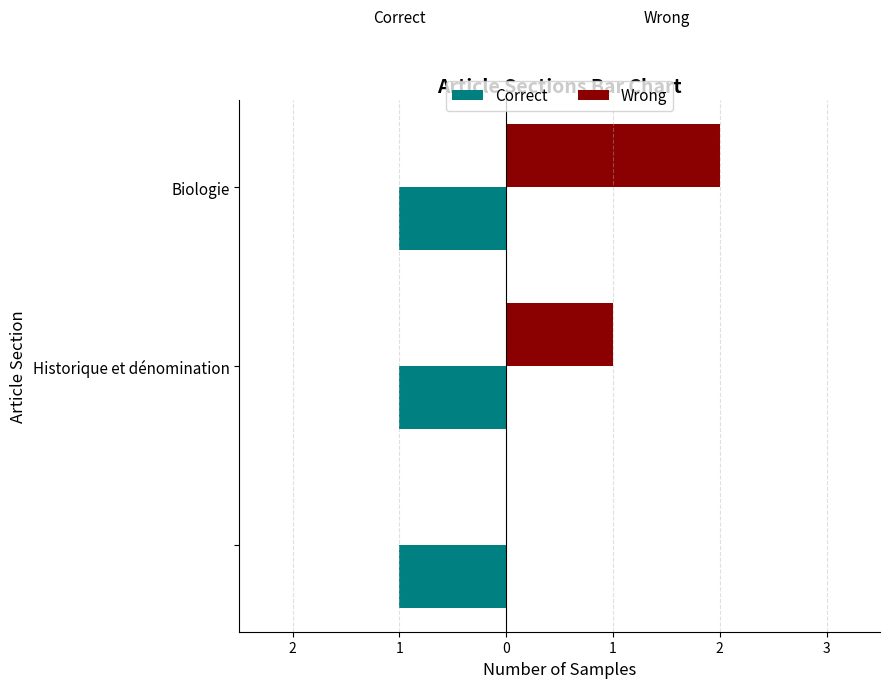

What are all the series names shown in the legend?

Correct, Wrong